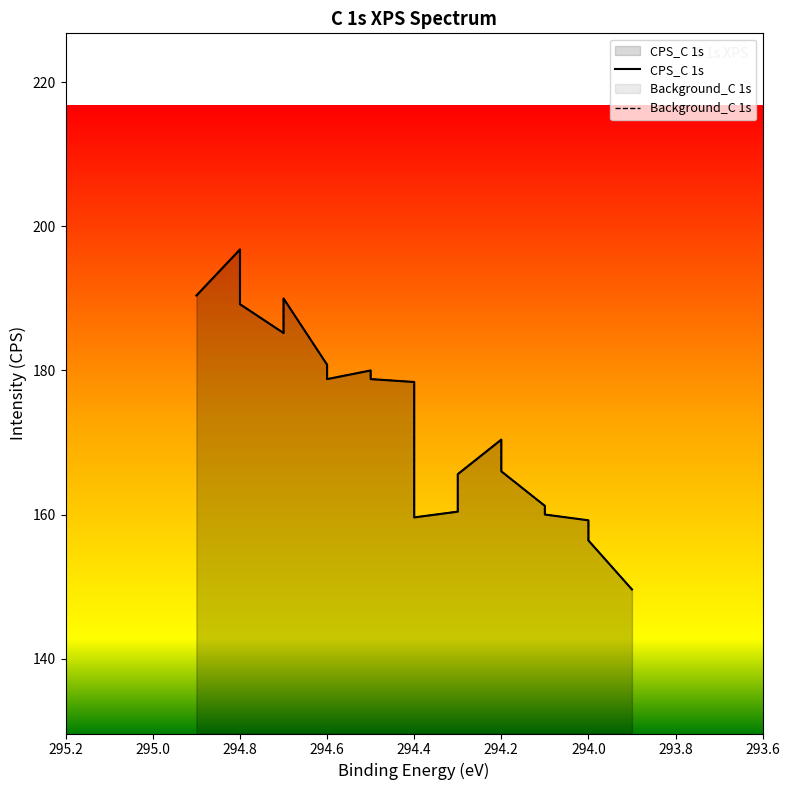

Is the value of CPS_C 1s at 294.5 greater than the value of Background_C 1s at 294.0?

Yes